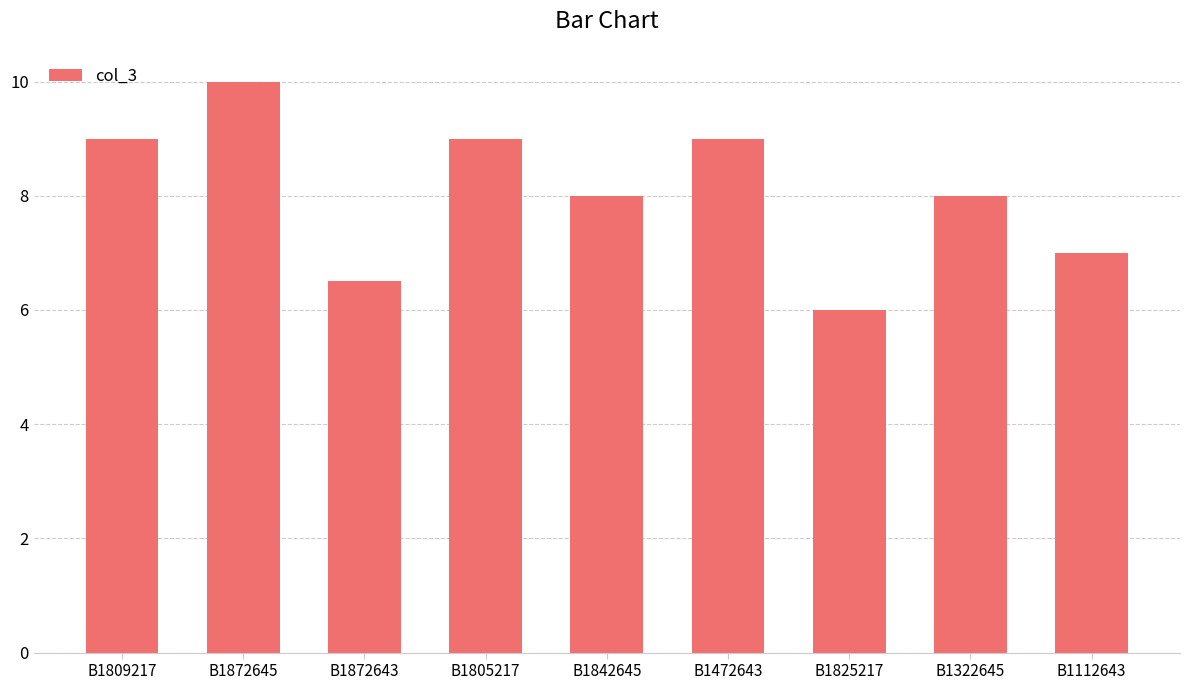

At which category does the chart reach its minimum across all series?

B1825217